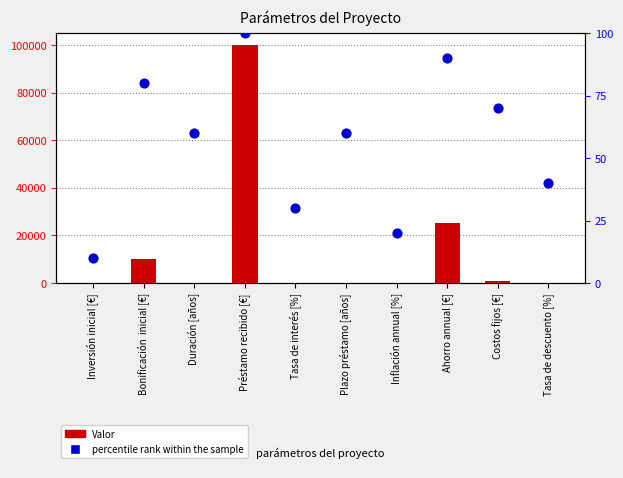

Is the value of percentile rank within the sample at Bonificación  inicial [€] greater than the value of Valor at Inversión inicial [€]?

Yes